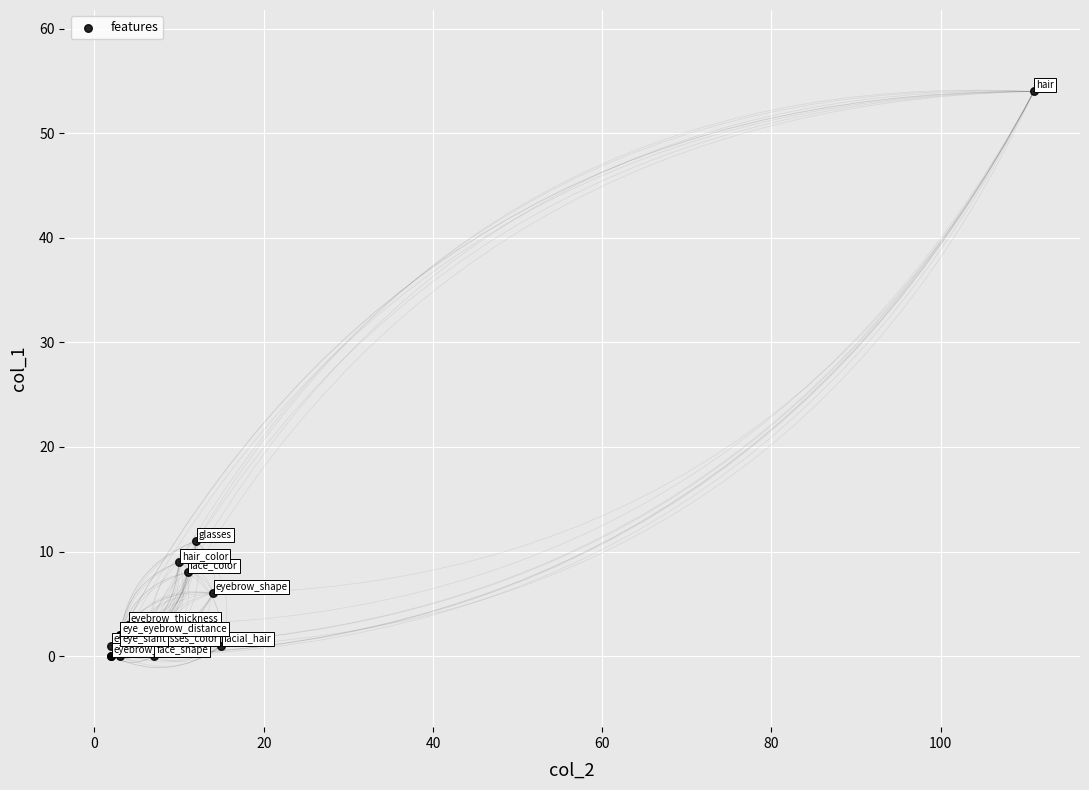

What Y value in the scatter plot is closest to 27?

11